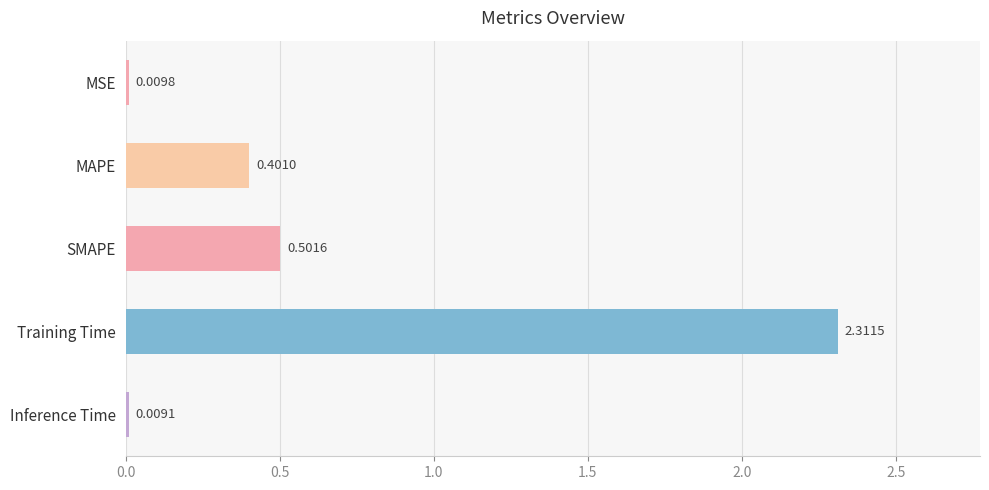

At which label is the value closest to 1?

SMAPE